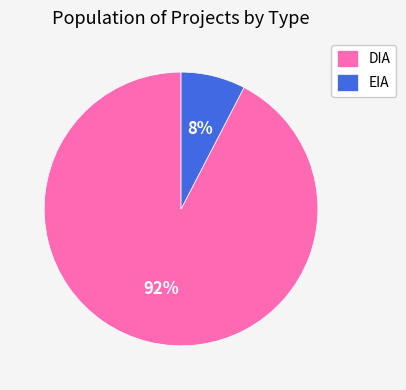

To the nearest percent, what portion does EIA represent?

8%